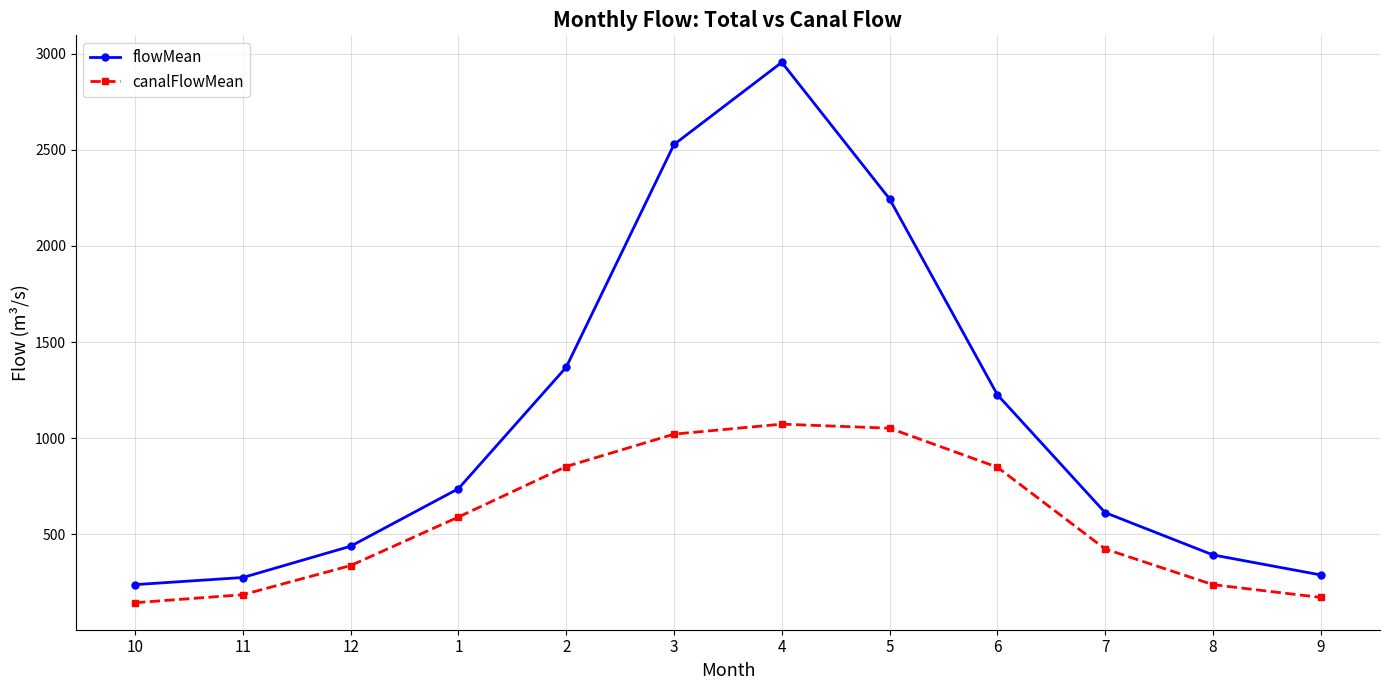

Which series has the largest range (max minus min)?

flowMean